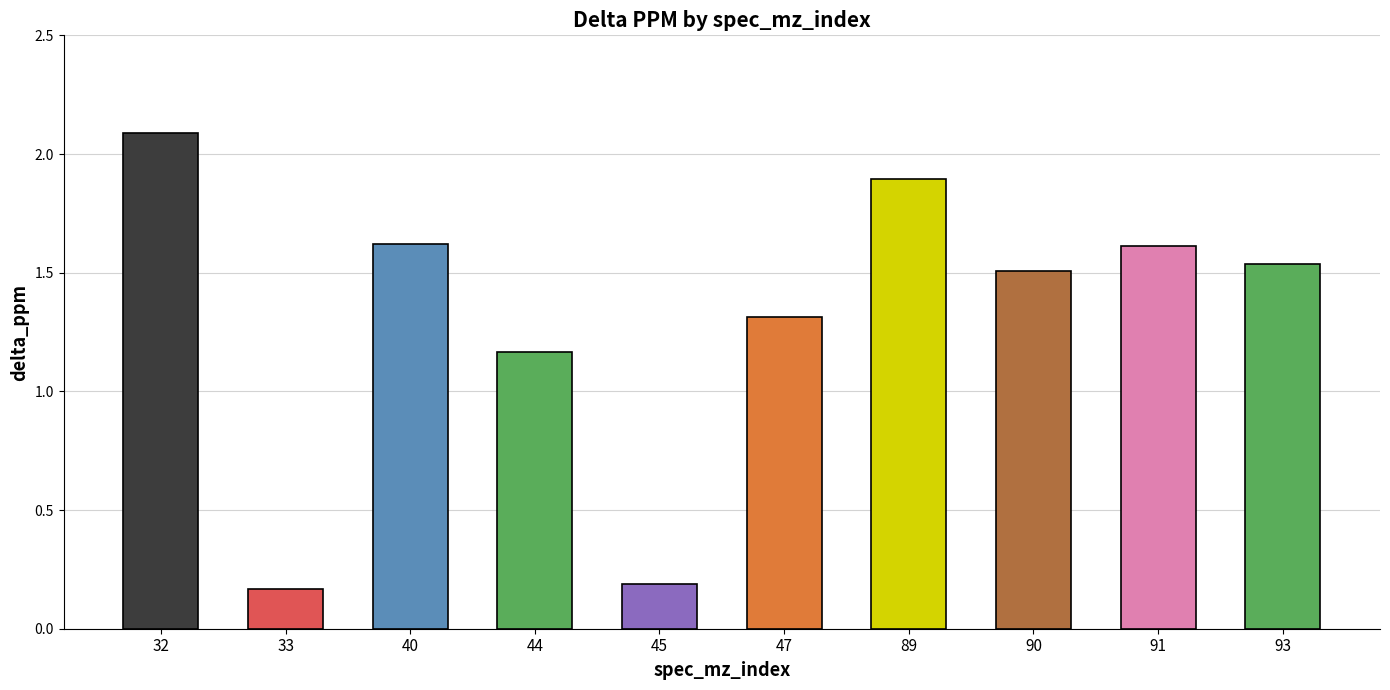

Where does the data first go above 1?

32